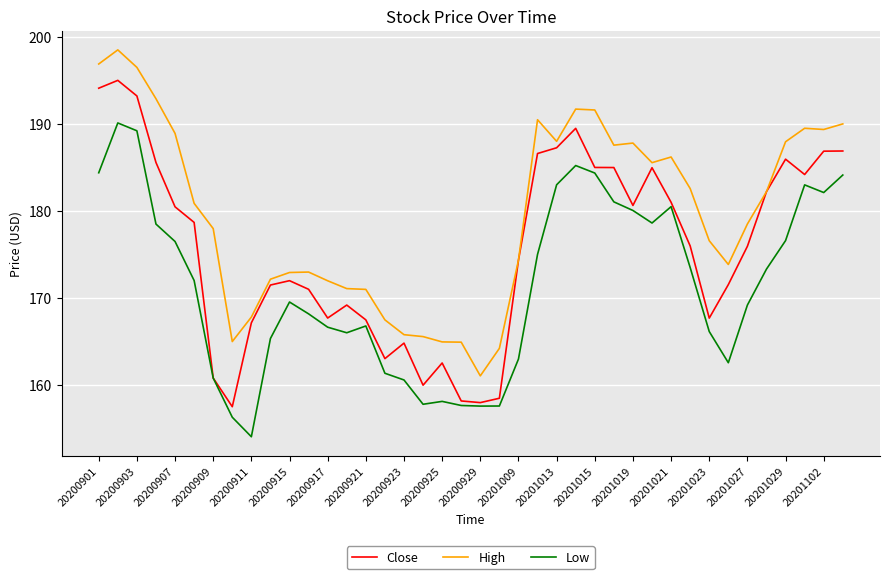

List the series in order of their overall mean, lowest first.

Low, Close, High